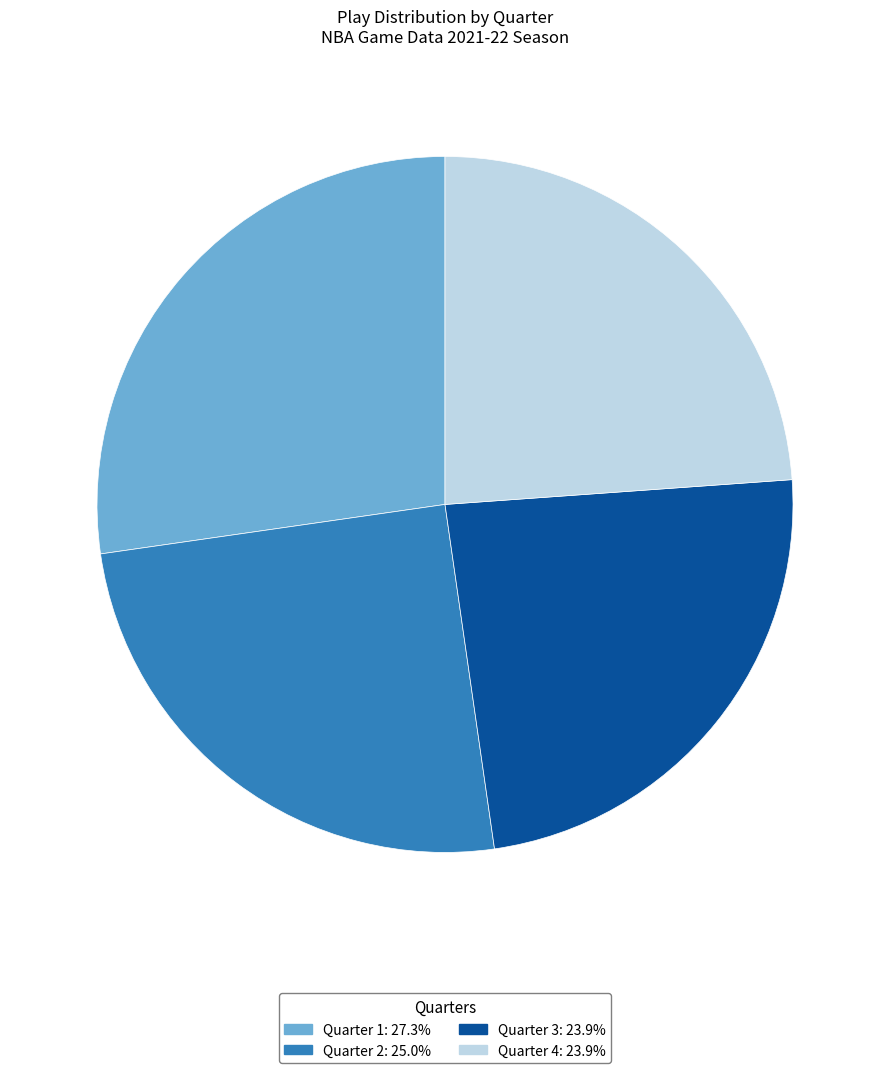

What is the ratio of the value at Quarter 3: 23.9% to the value at Quarter 2: 25.0%?

1.0